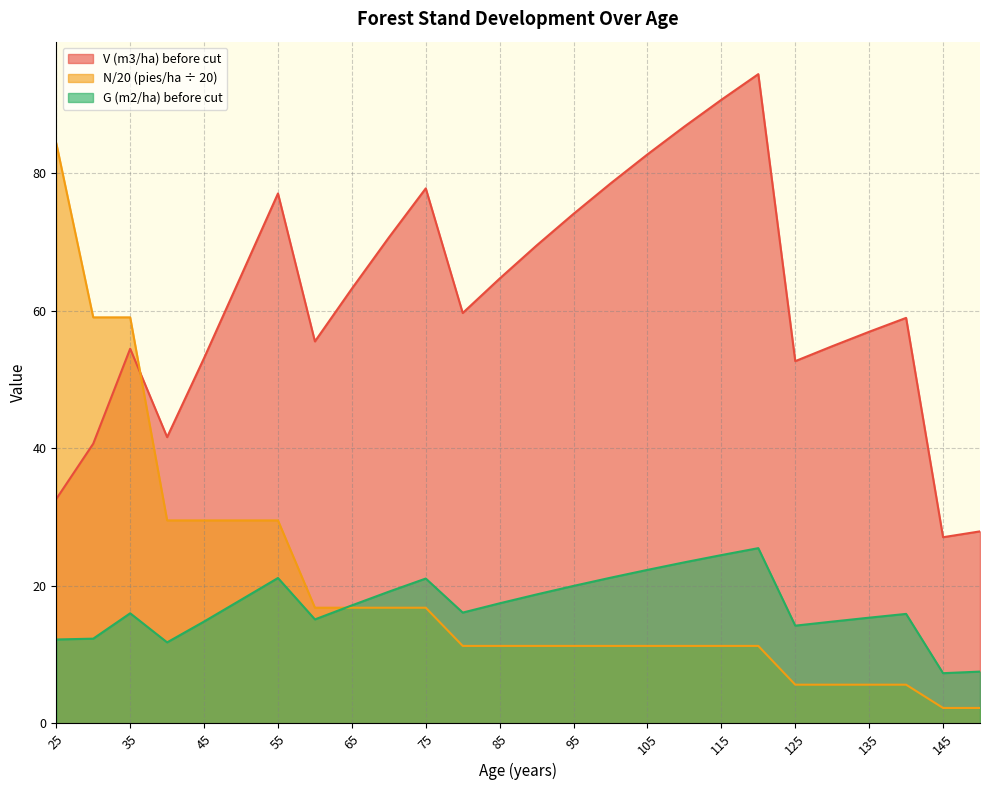

True or false: N (pies/ha) before has a value of 51.9 at 40.

False